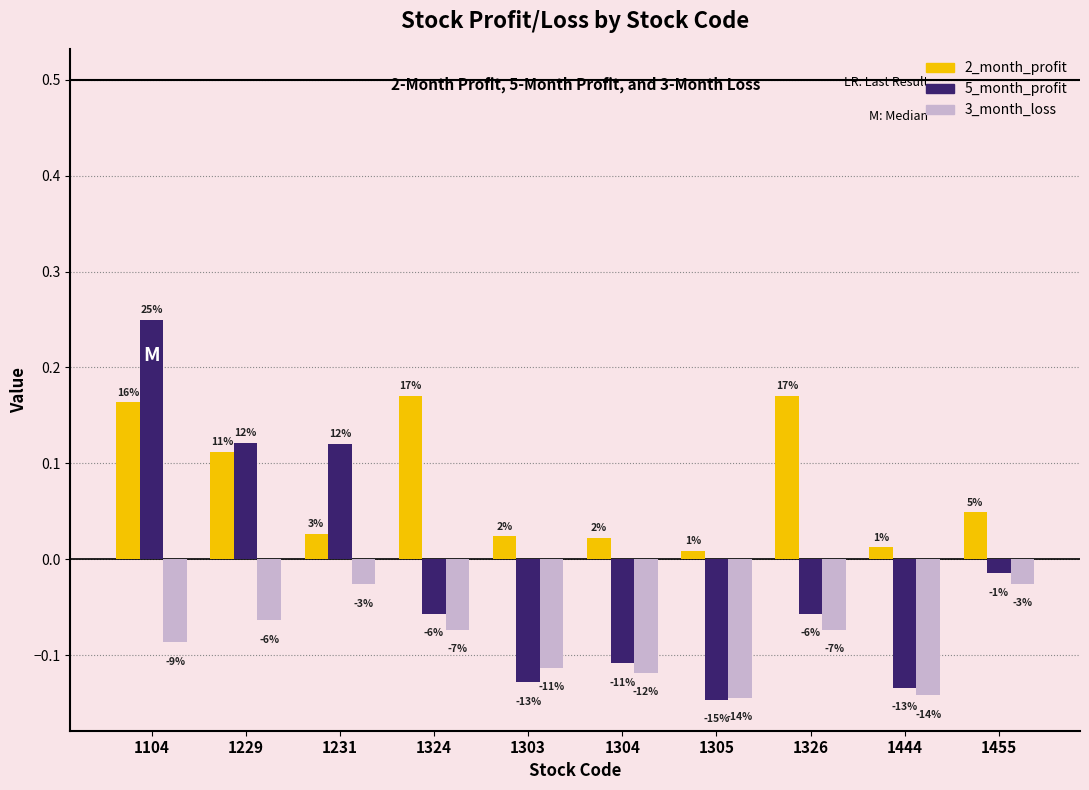

How many bars are there in total?

30